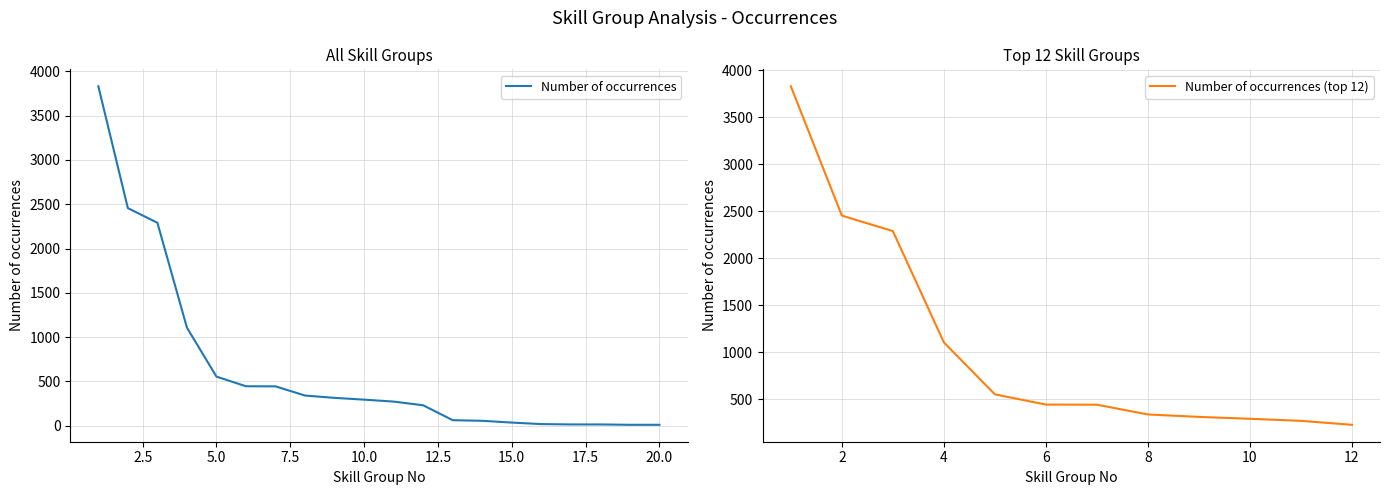

The value at 7 is 444. True or false?

True